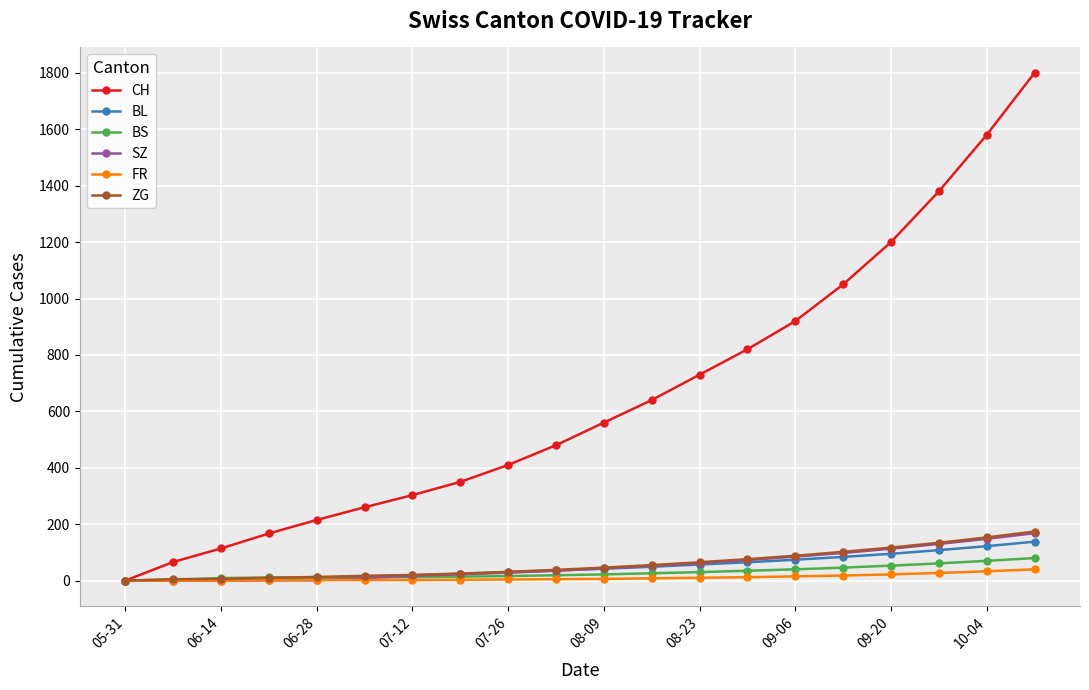

What are all the series names shown in the legend?

CH, BL, BS, SZ, FR, ZG